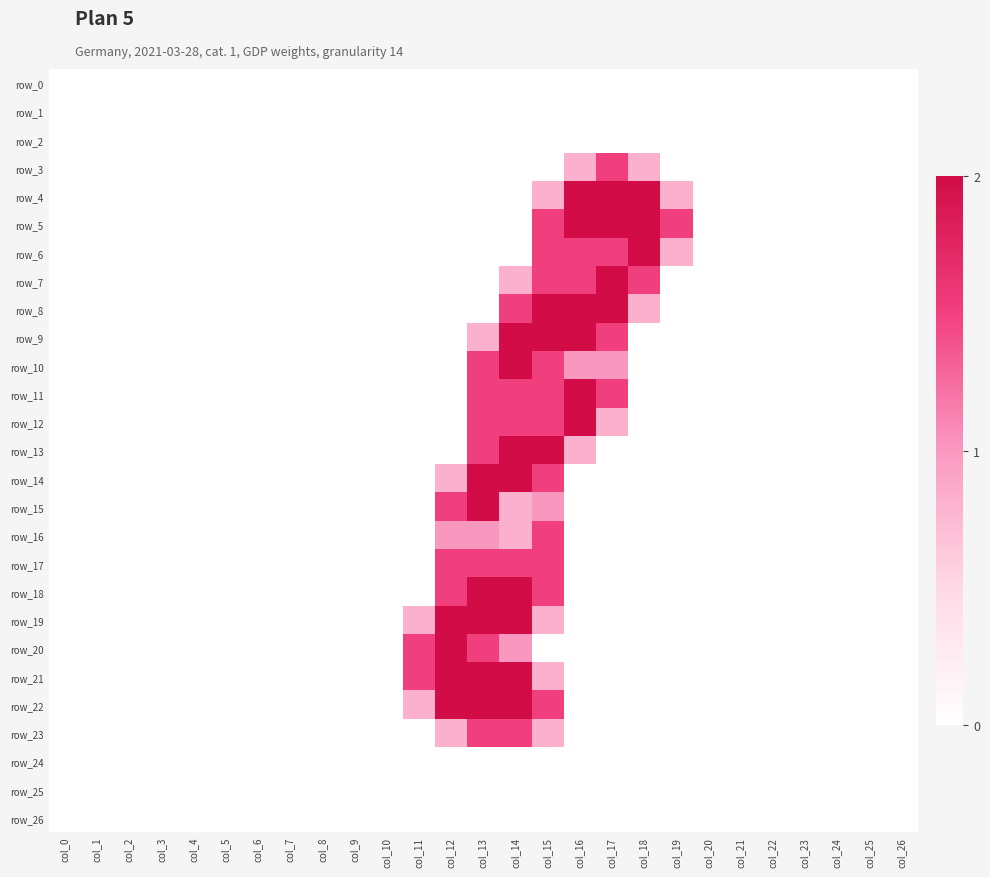

At which category is the sum across all series the highest?

col_14